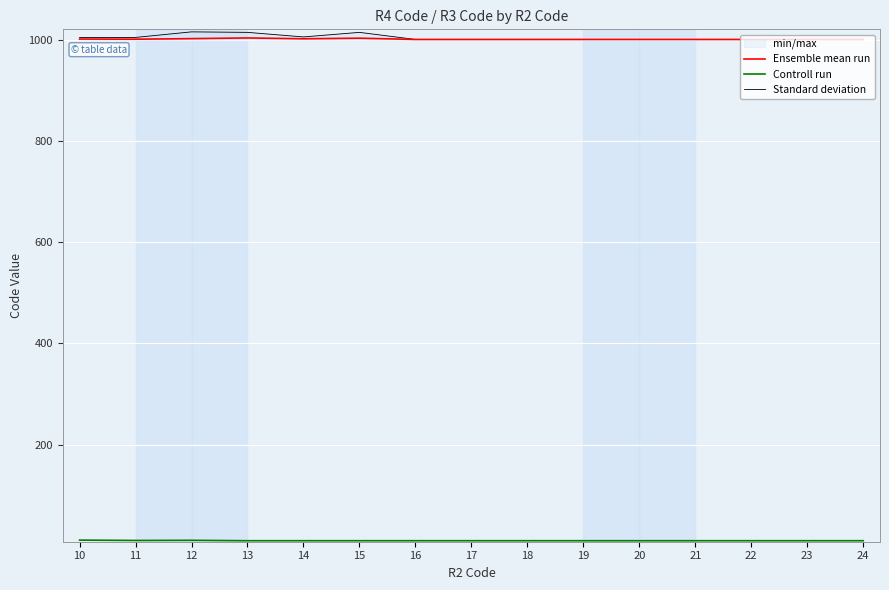

What is the highest value of the Controll run series?

11.2